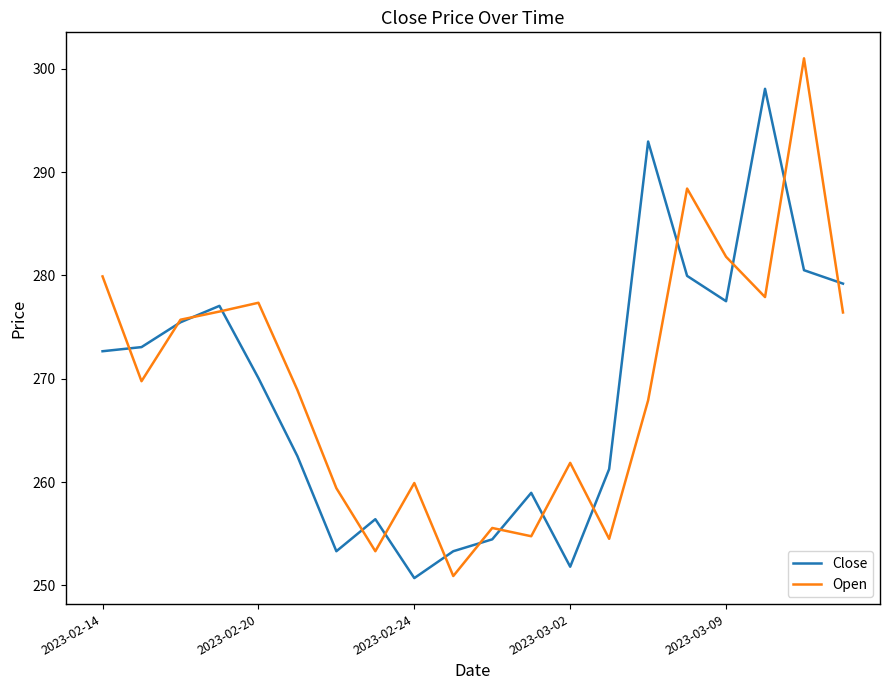

What is the smallest value displayed?

250.7